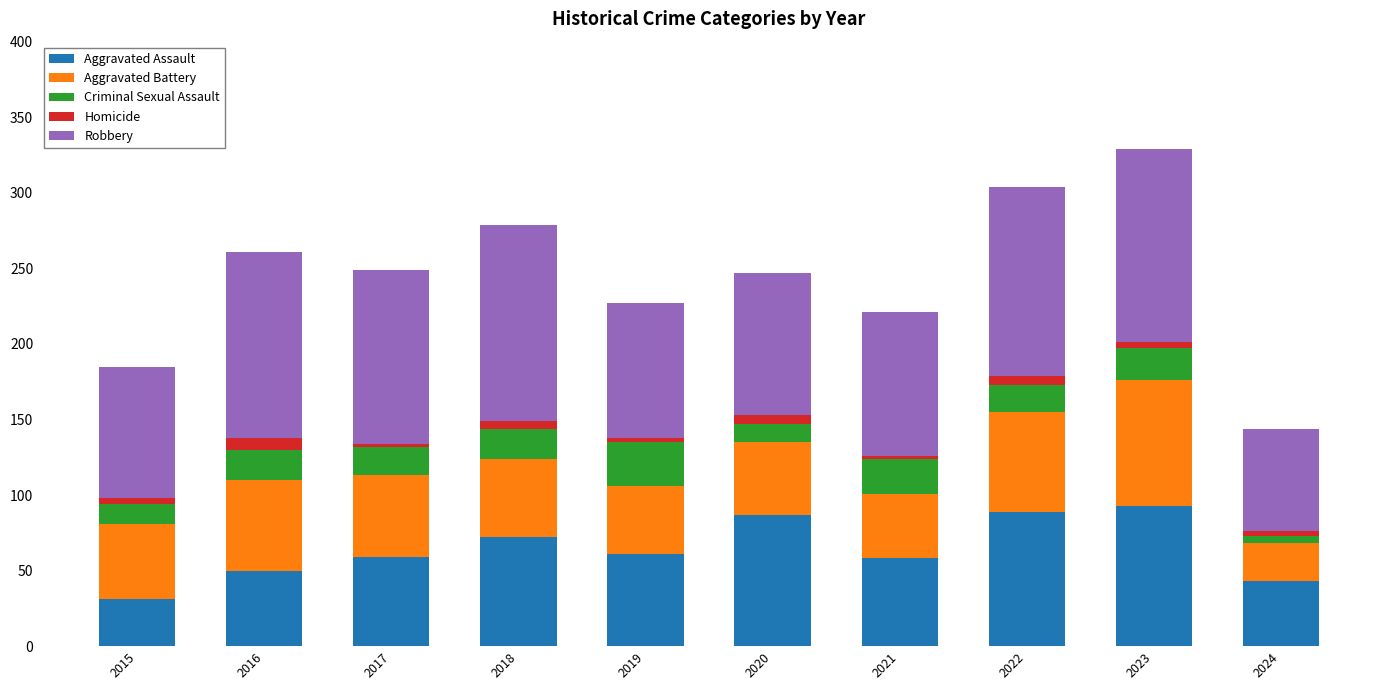

List the series in order of their peak value, lowest first.

Homicide, Criminal Sexual Assault, Aggravated Battery, Aggravated Assault, Robbery